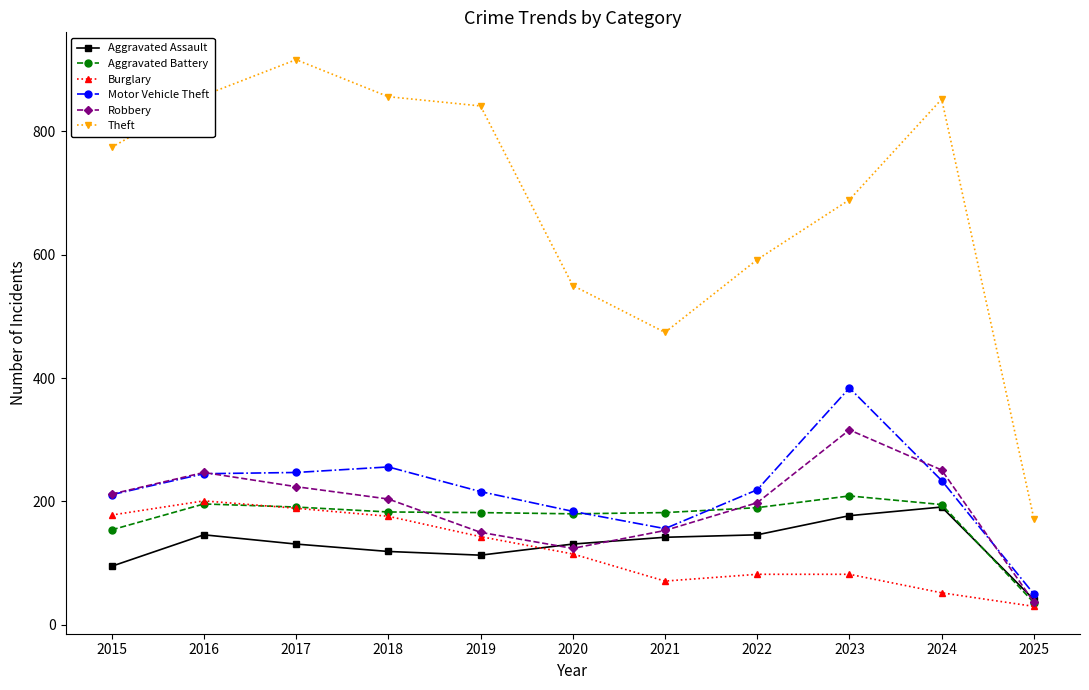

At how many categories does at least one series exceed 327?

10